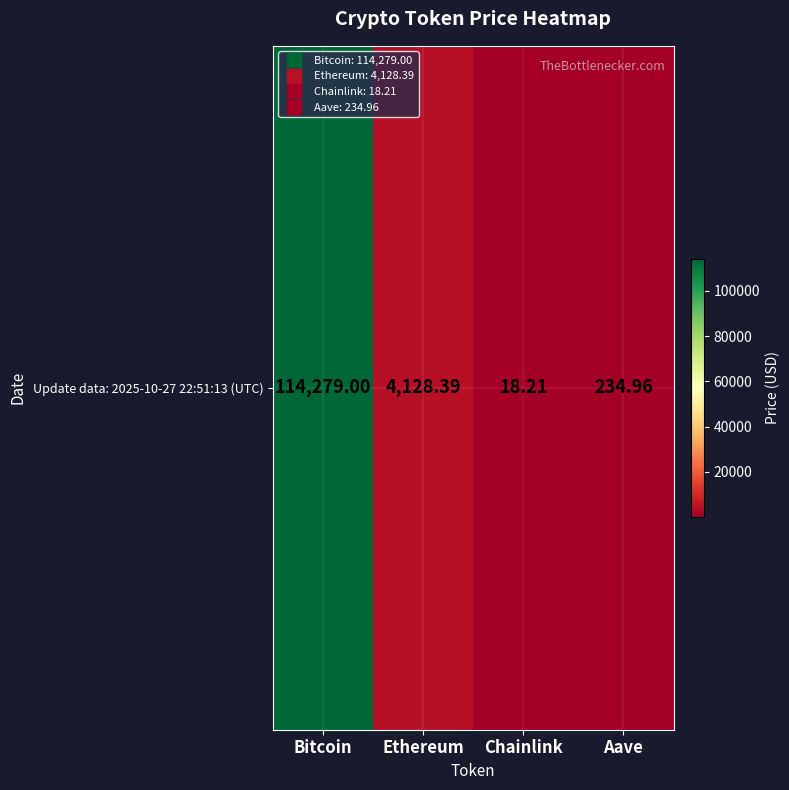

Is it true that the value at Aave is 51.7?

False